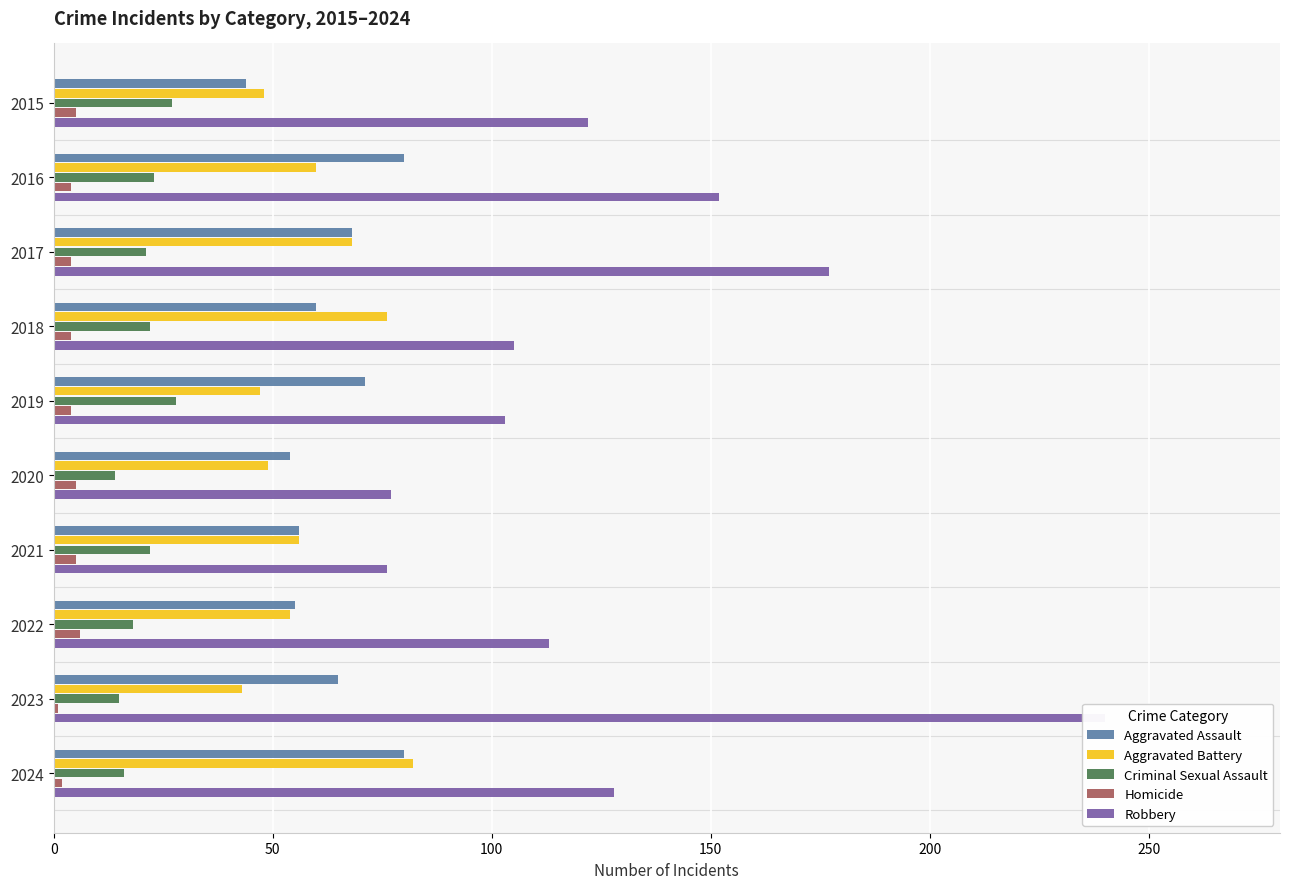

Reading left to right, what are all the values shown in this chart?

Aggravated Assault: 44	80	68	60	71	54	56	55	65	80
Aggravated Battery: 48	60	68	76	47	49	56	54	43	82
Criminal Sexual Assault: 27	23	21	22	28	14	22	18	15	16
Homicide: 5	4	4	4	4	5	5	6	1	2
Robbery: 122	152	177	105	103	77	76	113	240	128